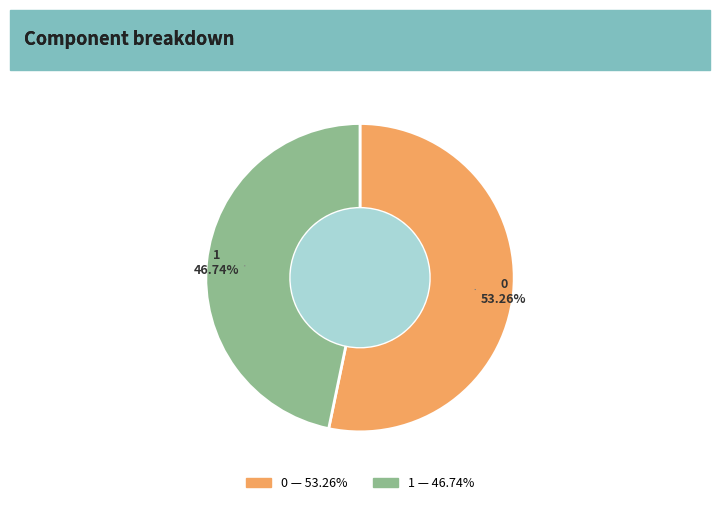

Is 1 the majority of the pie?

No